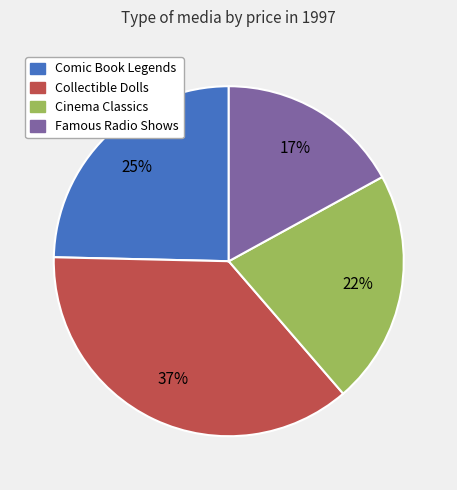

The Comic Book Legends slice represents 31% of the pie. True or false?

False